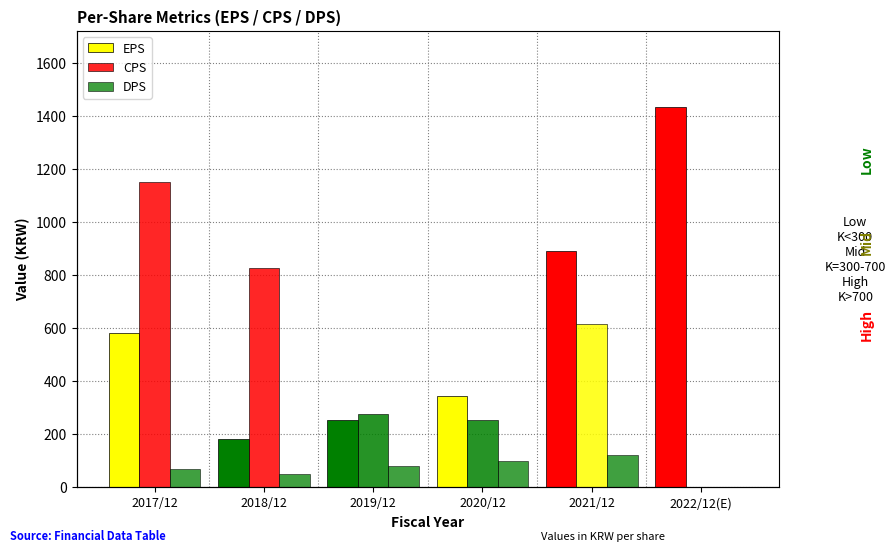

What is the total value across all series at 2018/12?

1060